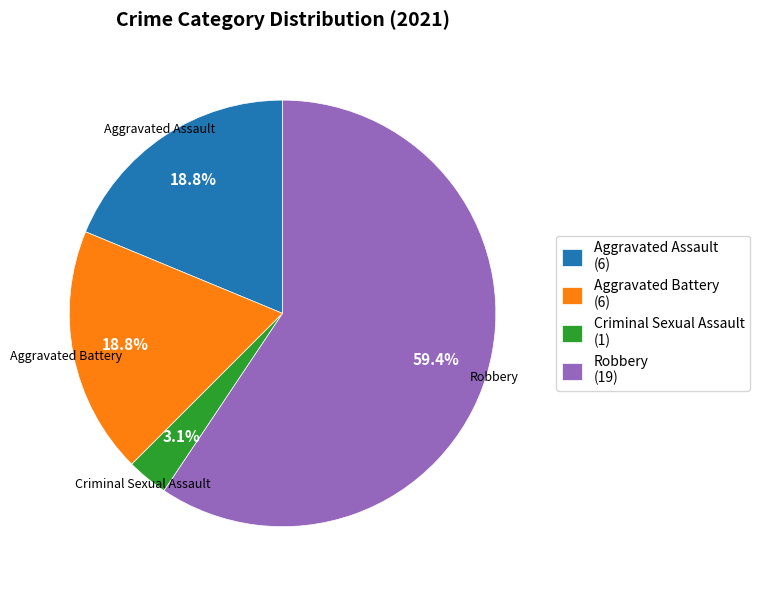

To the nearest percent, what is the difference between the largest and smallest slice percentages?

56%